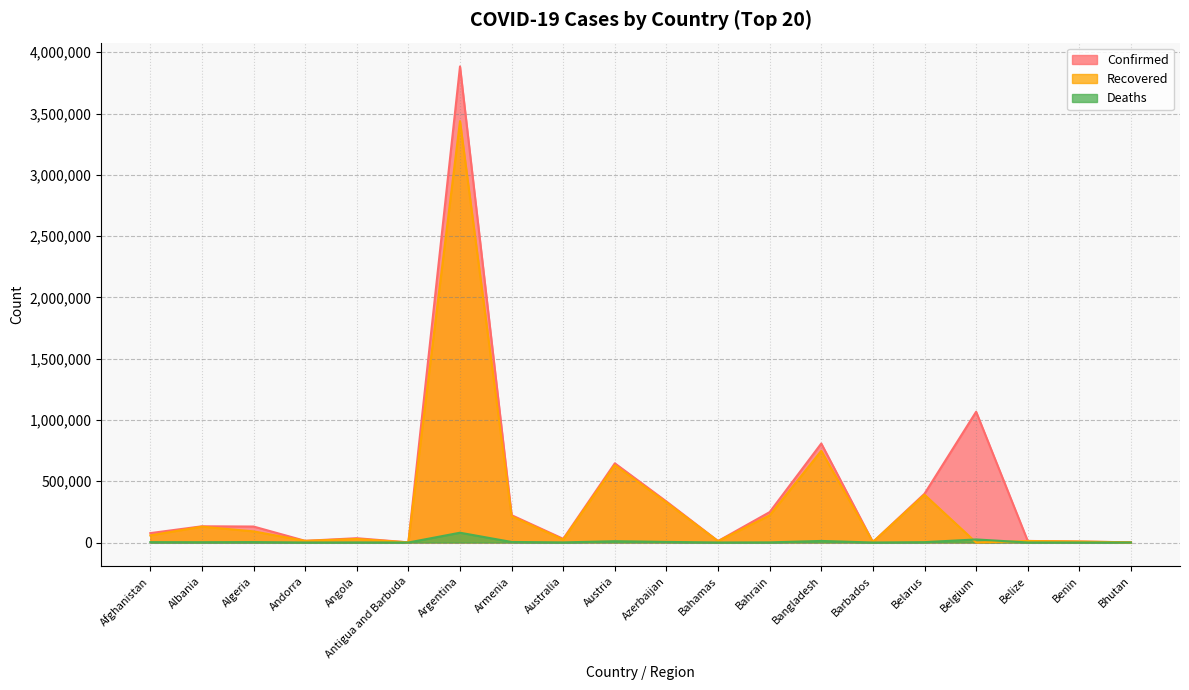

What is the label of the 11th point from the right?

Austria